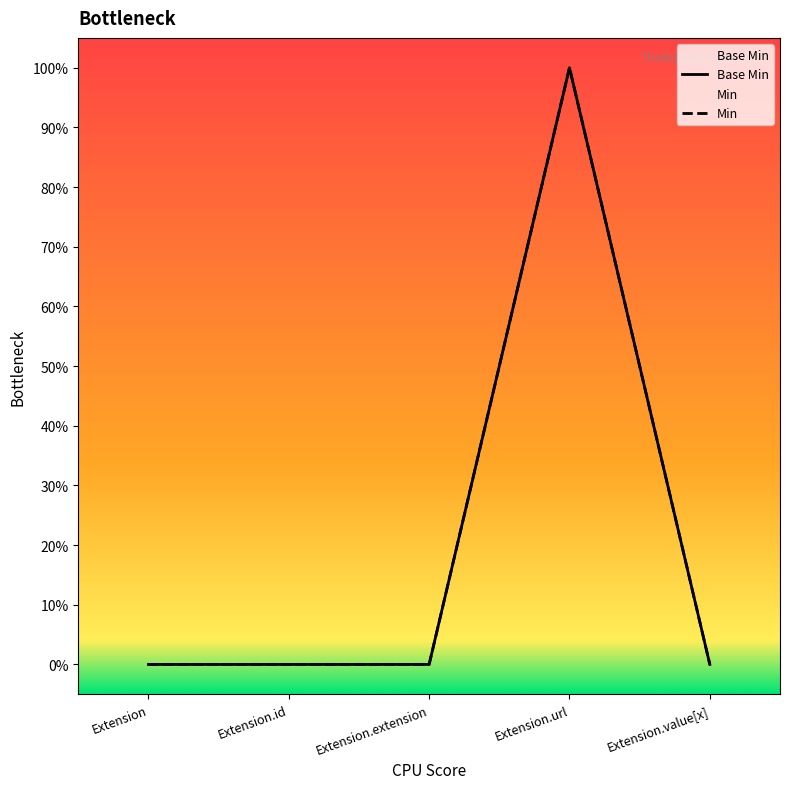

At which category does the chart reach its peak across all series?

Extension.url